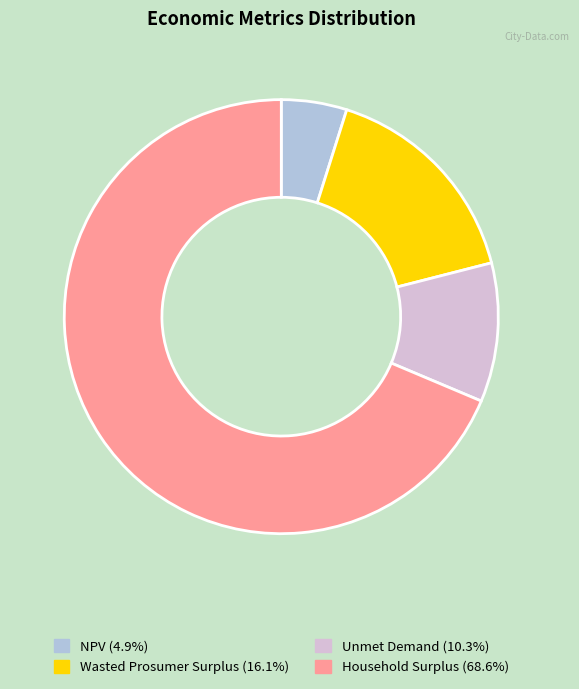

Do Unmet Demand and Wasted Prosumer Surplus together represent more than half of the pie?

No